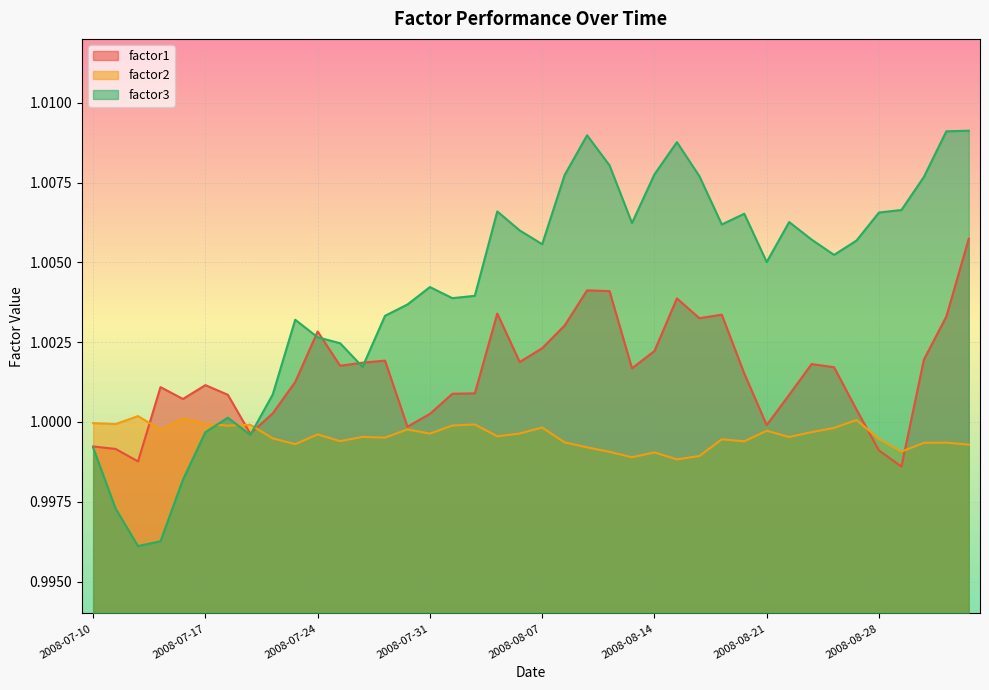

The value of factor2 at 2008-08-07 is 0.4. True or false?

False